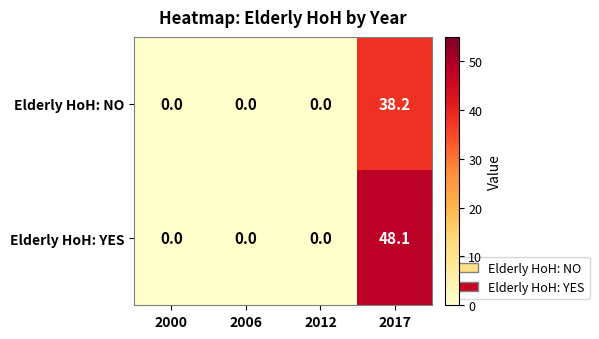

Reading left to right, transcribe all the data shown in this chart.

Elderly HoH: NO: 0.0	0.0	0.0	38.2
Elderly HoH: YES: 0.0	0.0	0.0	48.1